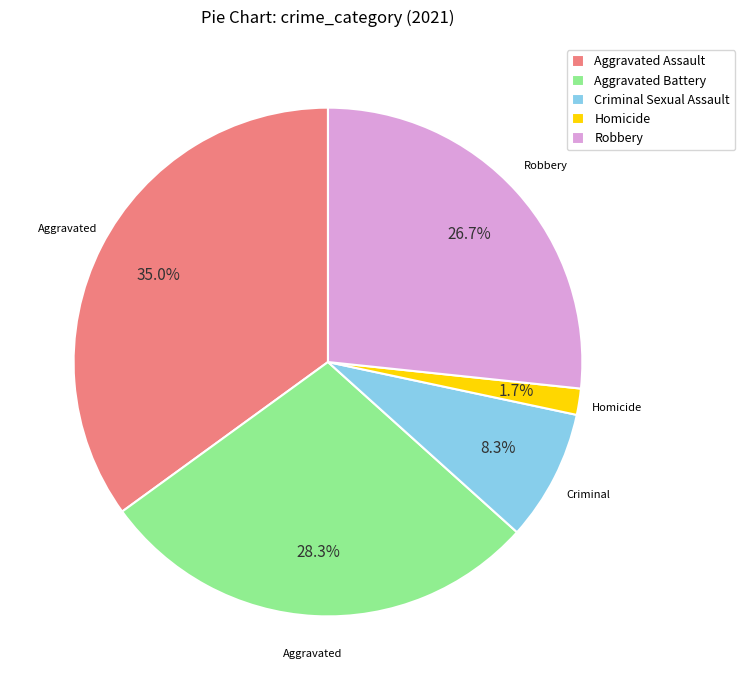

What is the largest slice in the pie chart?

Aggravated Assault